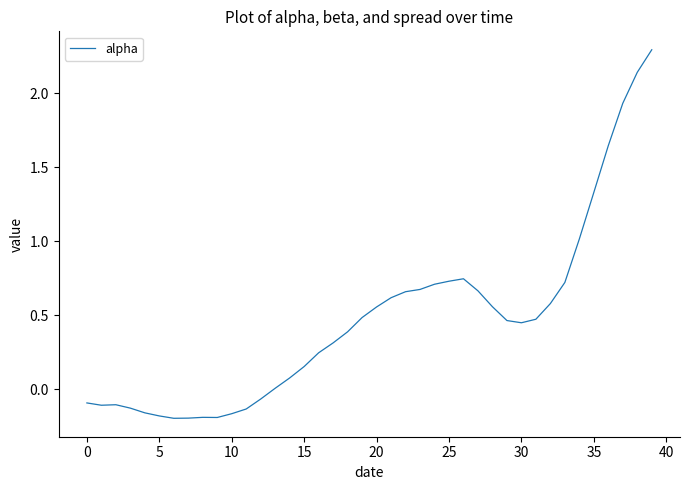

What is the maximum value shown in the chart?

2.3